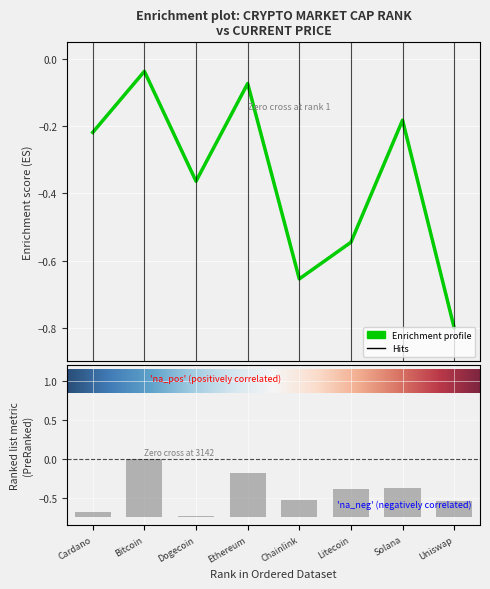

List the labels in order of value, largest first.

Bitcoin, Ethereum, Solana, Cardano, Dogecoin, Litecoin, Chainlink, Uniswap